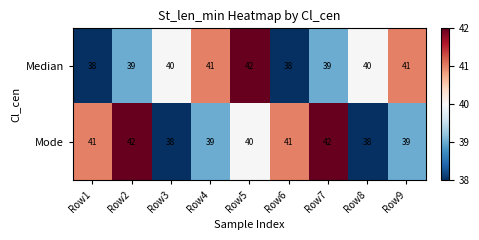

What is the difference between the highest and lowest values at Row9?

2